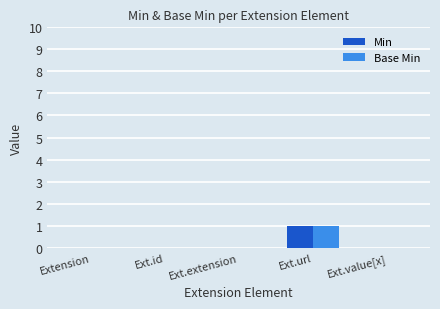

At which category is the sum across all series the highest?

Ext.url